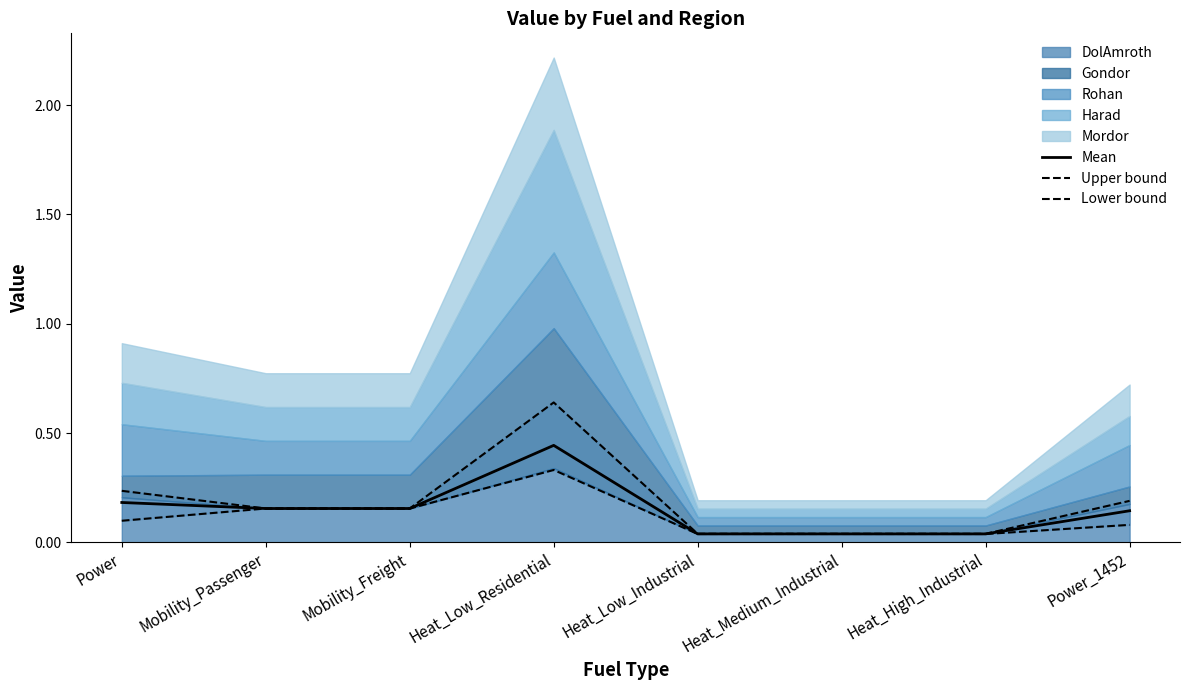

Reading right to left, transcribe all the data shown in this chart.

Mean: Power_1452=0.1	Heat_High_Industrial=0.0	Heat_Medium_Industrial=0.0	Heat_Low_Industrial=0.0	Heat_Low_Residential=0.4	Mobility_Freight=0.2	Mobility_Passenger=0.2	Power=0.2
Upper bound: Power_1452=0.2	Heat_High_Industrial=0.0	Heat_Medium_Industrial=0.0	Heat_Low_Industrial=0.0	Heat_Low_Residential=0.6	Mobility_Freight=0.2	Mobility_Passenger=0.2	Power=0.2
Lower bound: Power_1452=0.1	Heat_High_Industrial=0.0	Heat_Medium_Industrial=0.0	Heat_Low_Industrial=0.0	Heat_Low_Residential=0.3	Mobility_Freight=0.2	Mobility_Passenger=0.2	Power=0.1